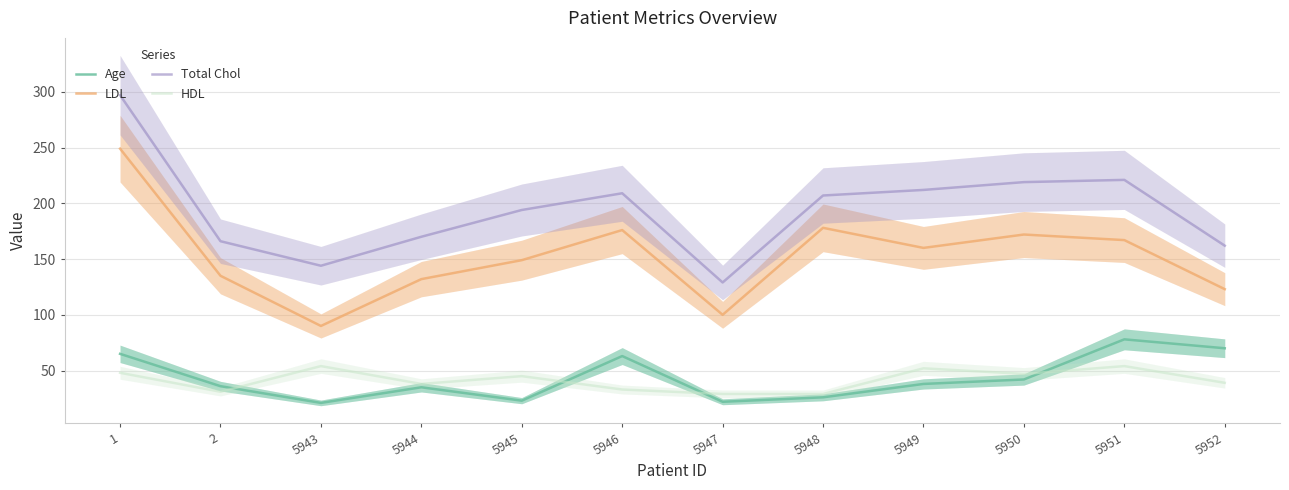

What are all the series names shown in the legend?

Age, LDL, Total Chol, HDL